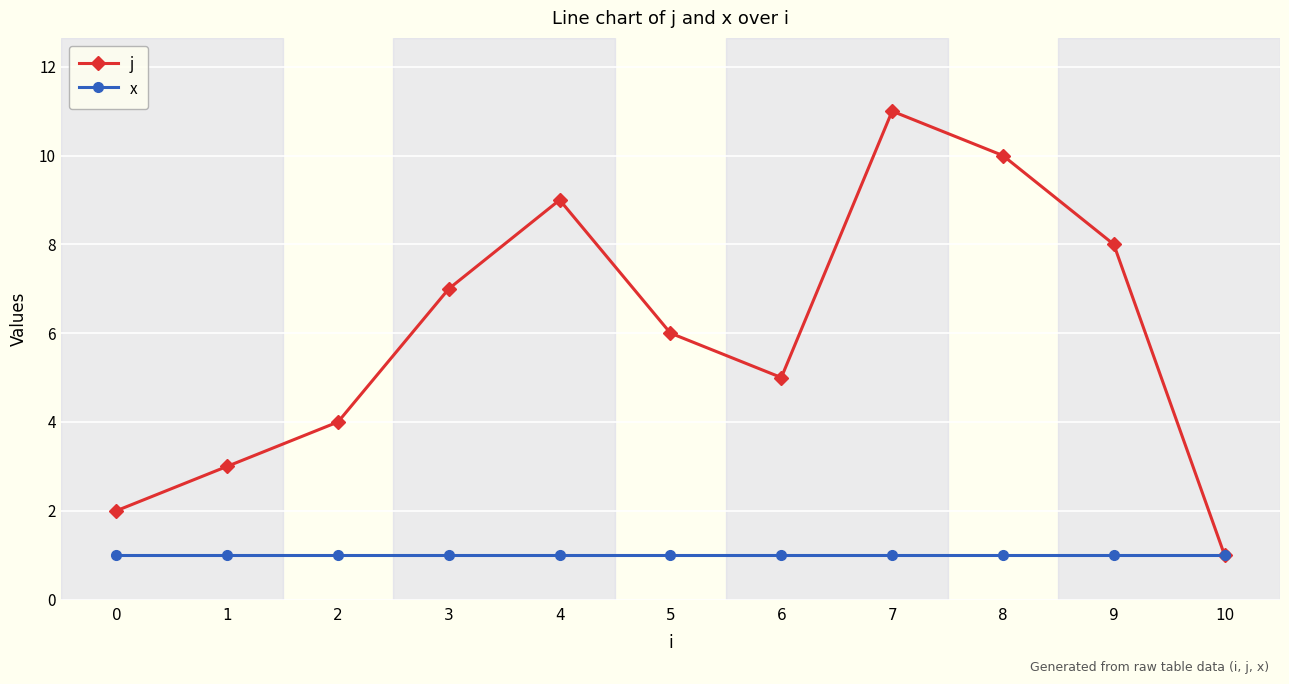

Reading left to right, list all the values displayed in this chart.

j: 0=2	1=3	2=4	3=7	4=9	5=6	6=5	7=11	8=10	9=8	10=1
x: 0=1	1=1	2=1	3=1	4=1	5=1	6=1	7=1	8=1	9=1	10=1